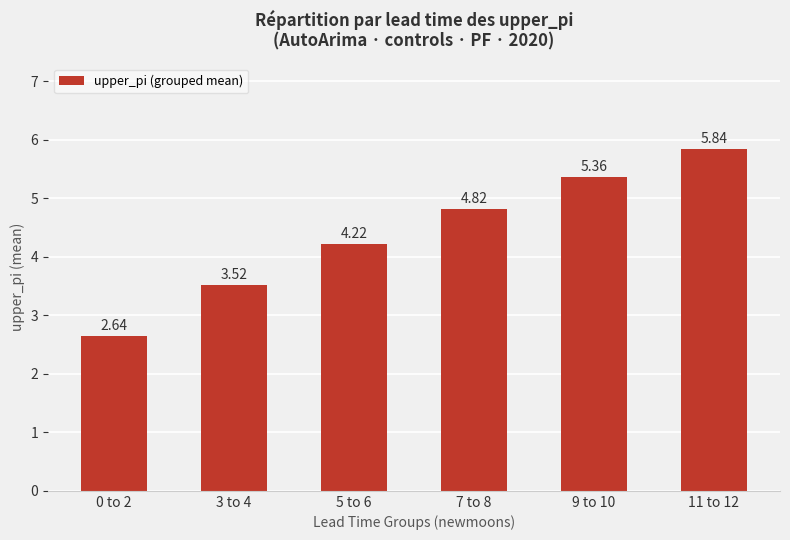

Are the bars horizontal?

No